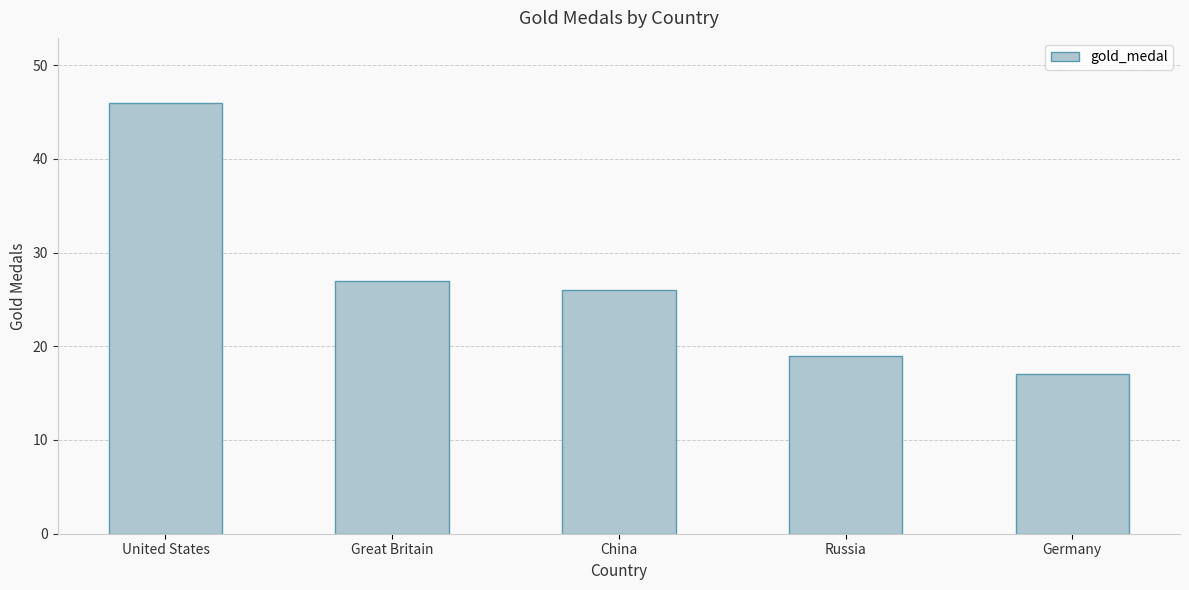

Reading left to right, list all the values displayed in this chart.

46	27	26	19	17